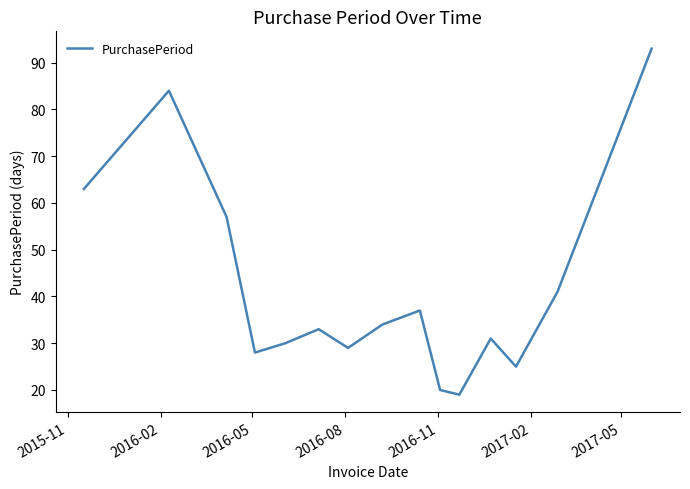

True or false: the data has more than 0 interior local peaks.

True